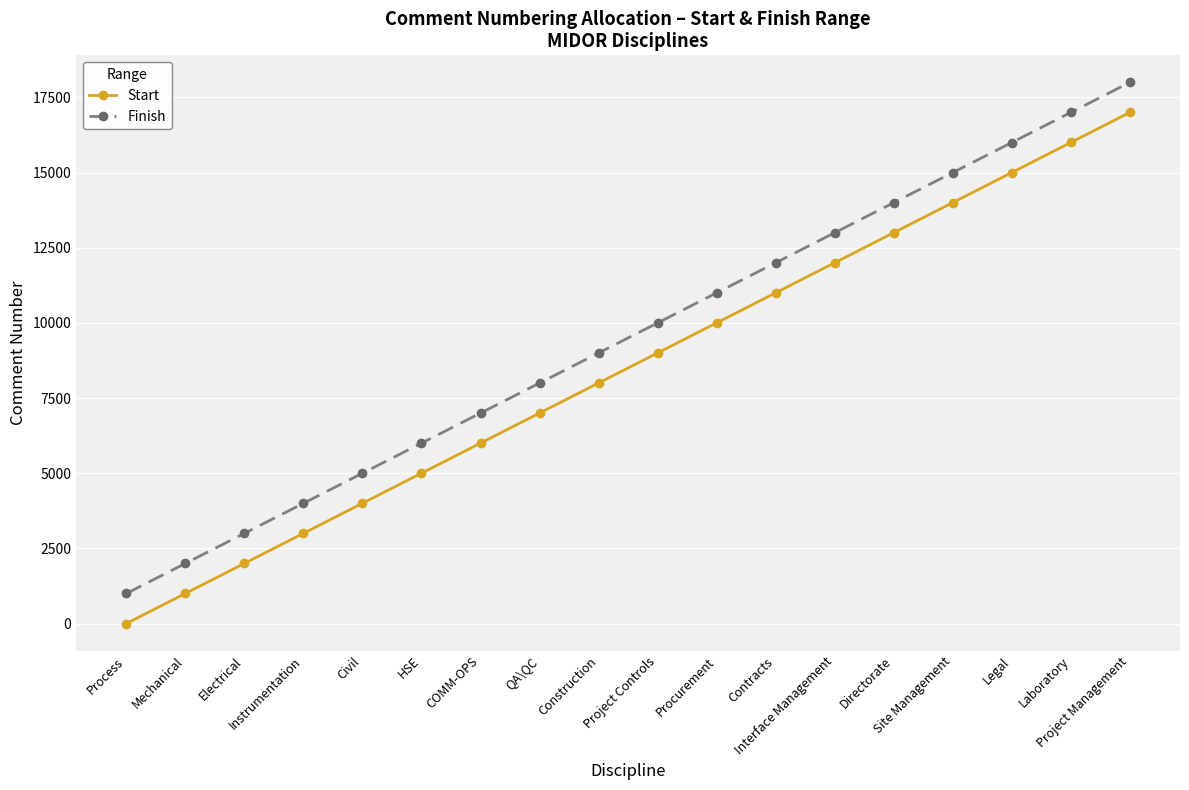

The value of Start at Instrumentation is 1166. True or false?

False